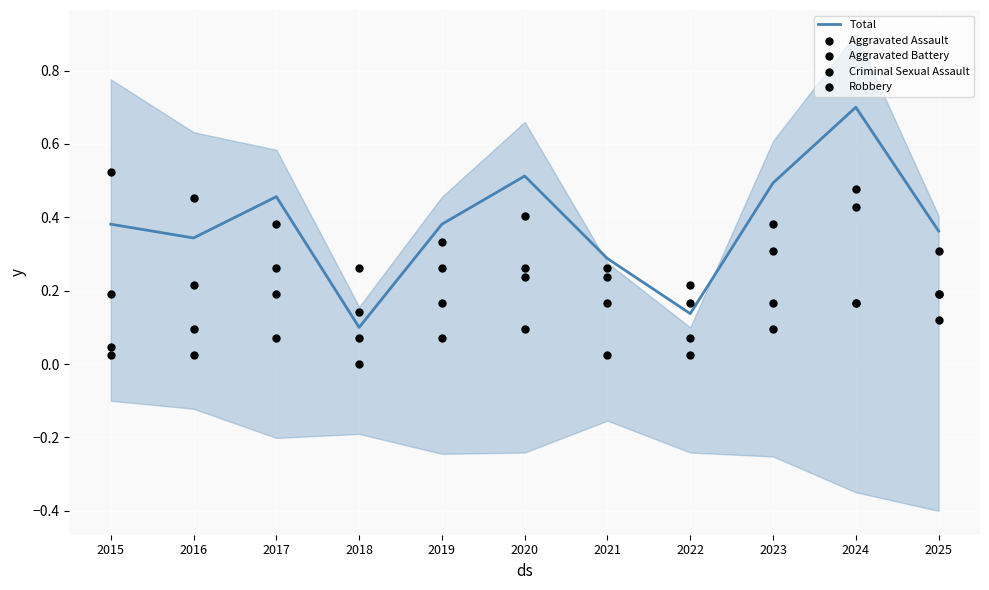

What are all the series names shown in the legend?

Total, Aggravated Assault, Aggravated Battery, Criminal Sexual Assault, Robbery